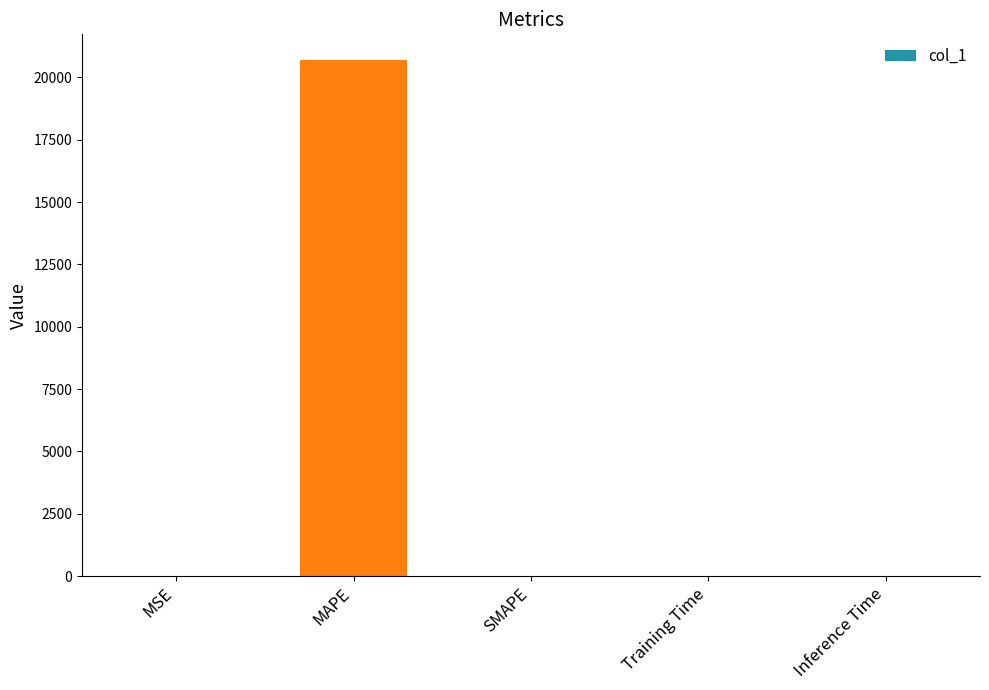

What is the sum of all values?

20692.5